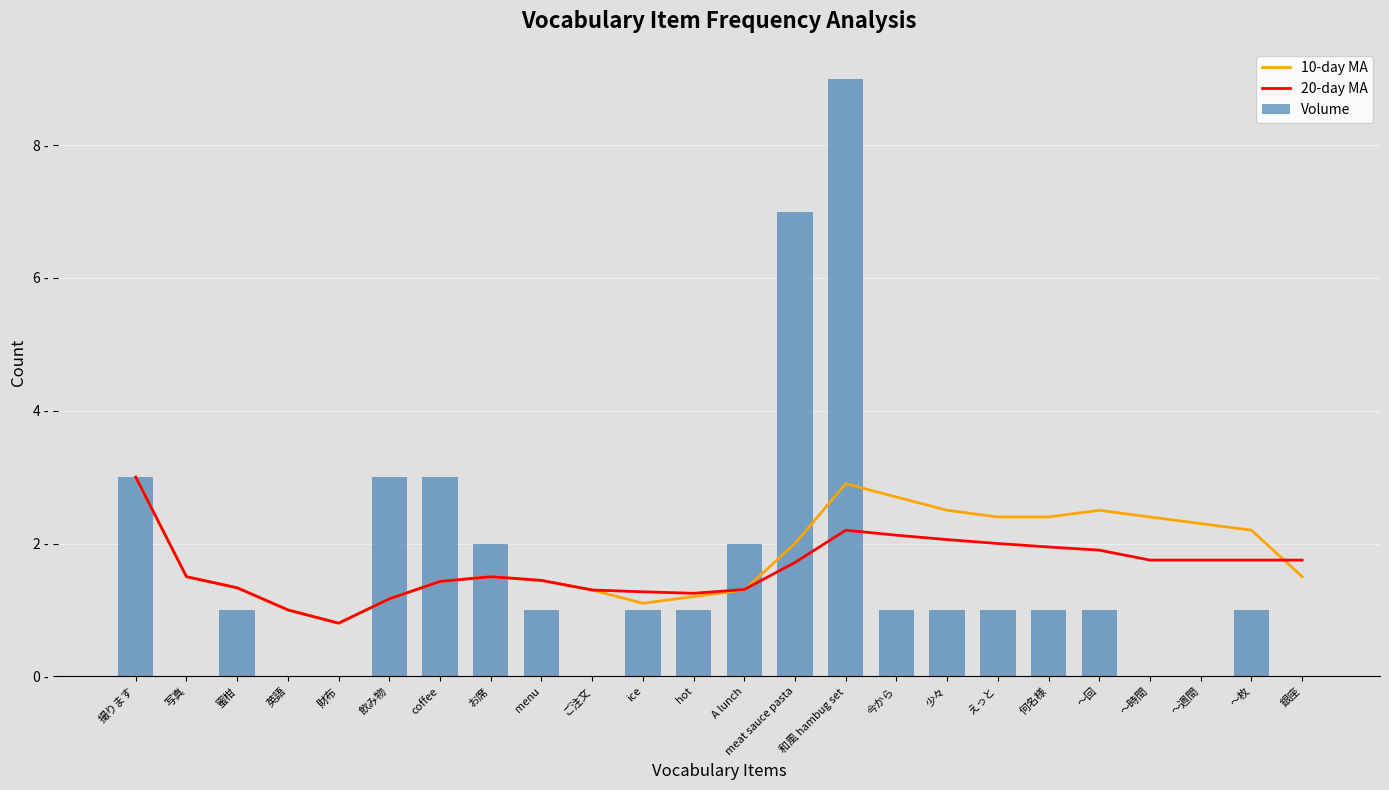

Is it true that 20-day MA equals 1.9 at 何名様?

True